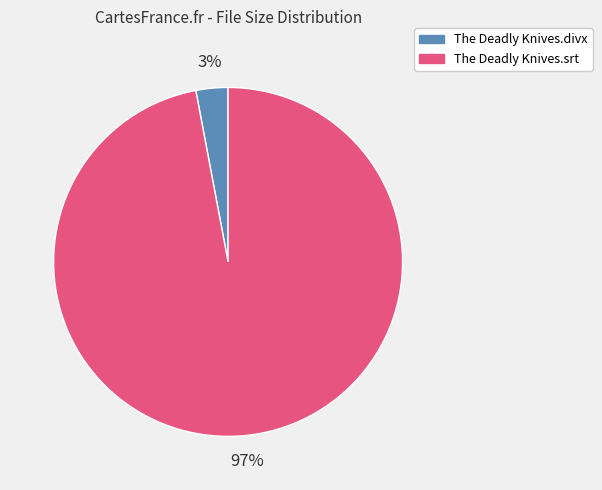

How many slices are in this pie chart?

2